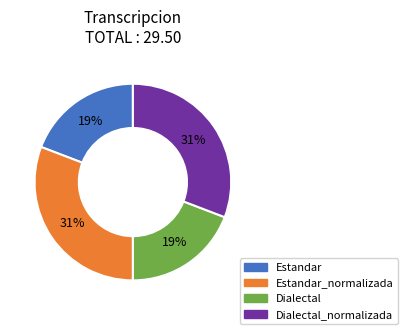

Is it true that Dialectal_normalizada is 31% of the pie?

True